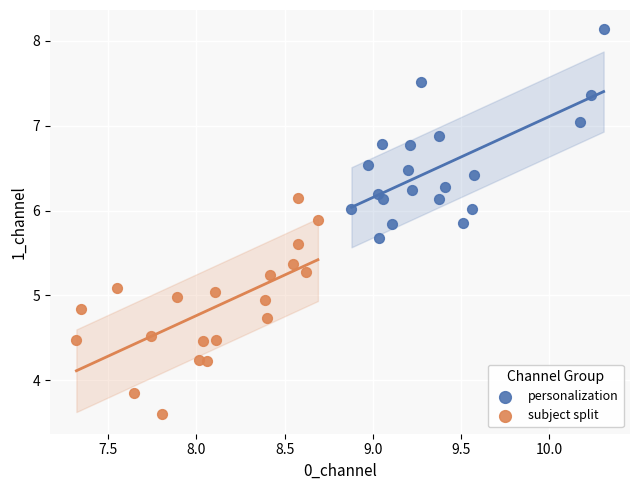

Which series reaches the maximum Y coordinate?

personalization